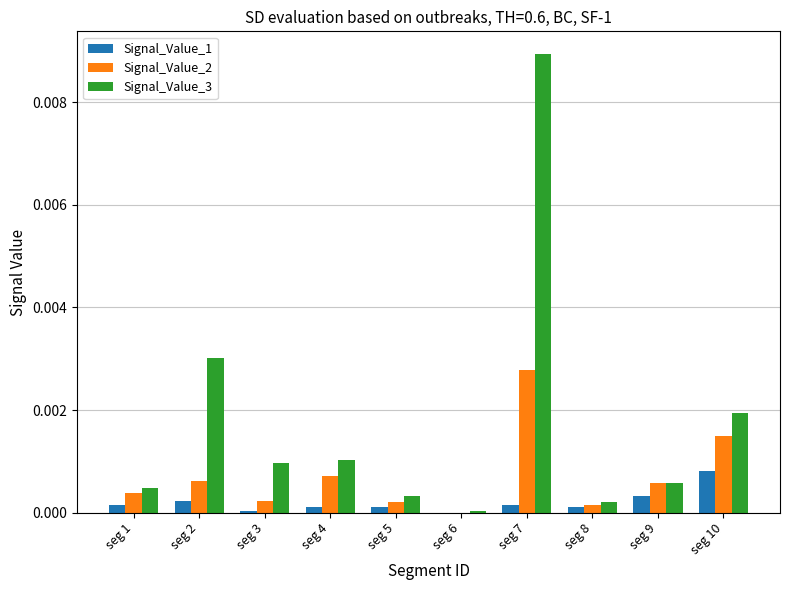

The value of Signal_Value_1 at seg 4 is 0.0. True or false?

True